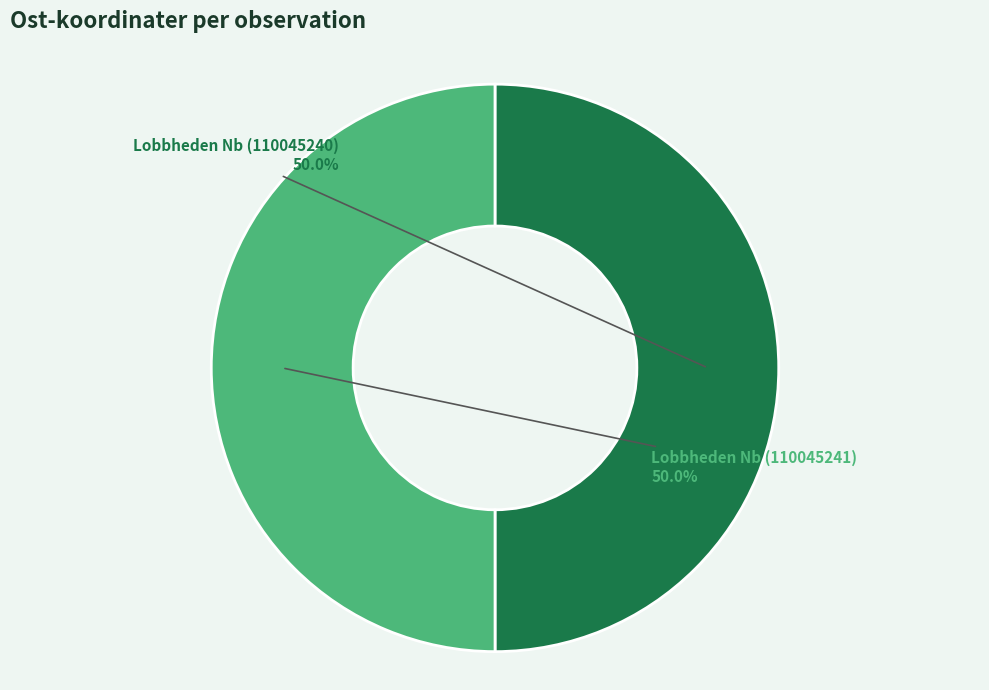

Approximately how many times larger is the value at Lobbheden Nb (110045241) compared to Lobbheden Nb (110045240)?

1.0